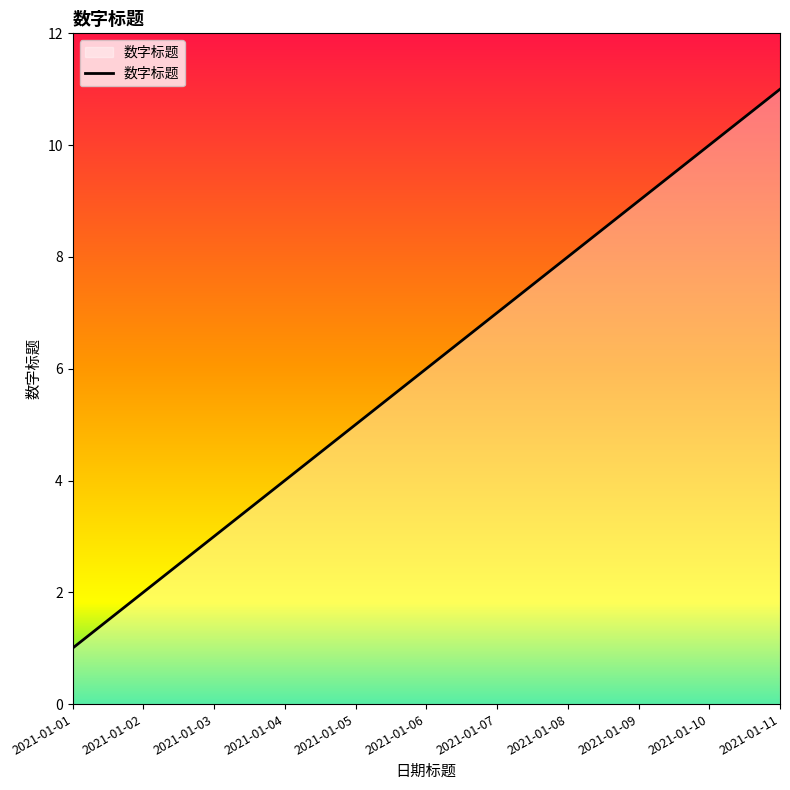

What is the sum of all values?

66